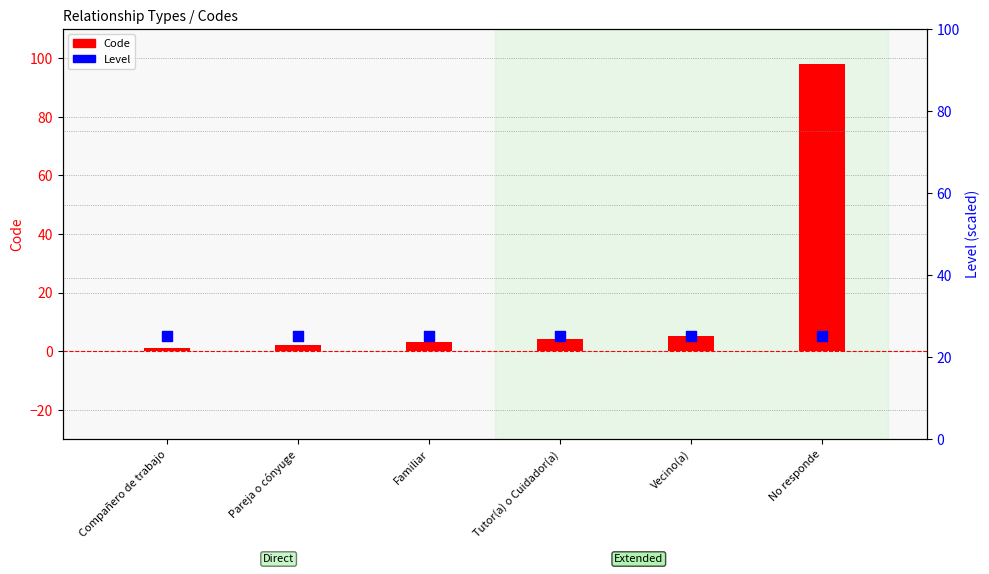

Which series reaches the maximum Y coordinate?

Code